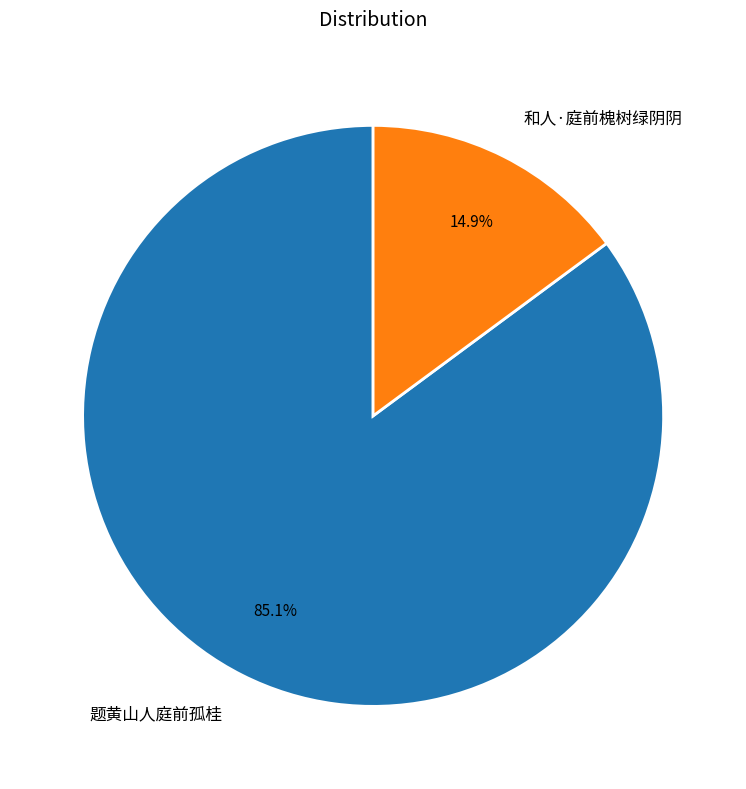

How many slices are in this pie chart?

2